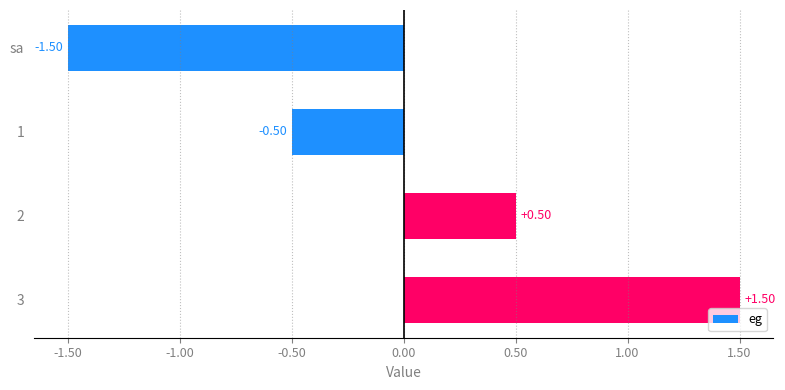

Which category has the lowest value across all series?

sa